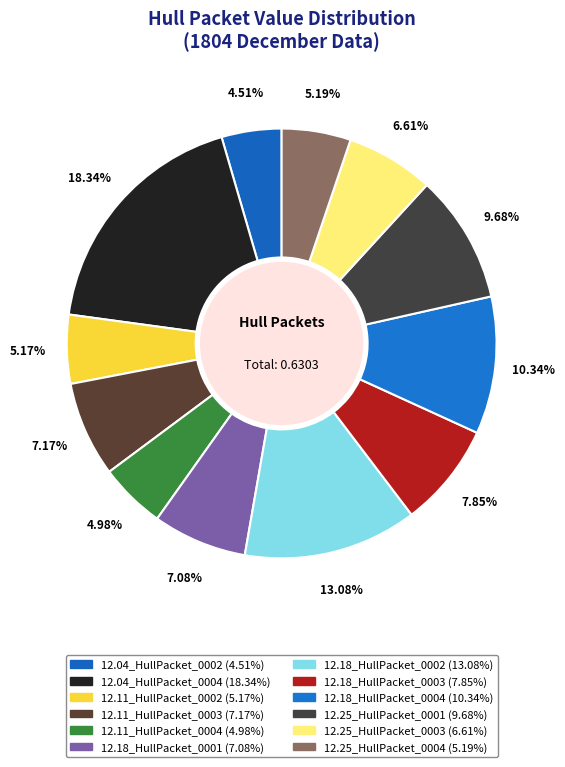

Count the number of slices in the pie.

12